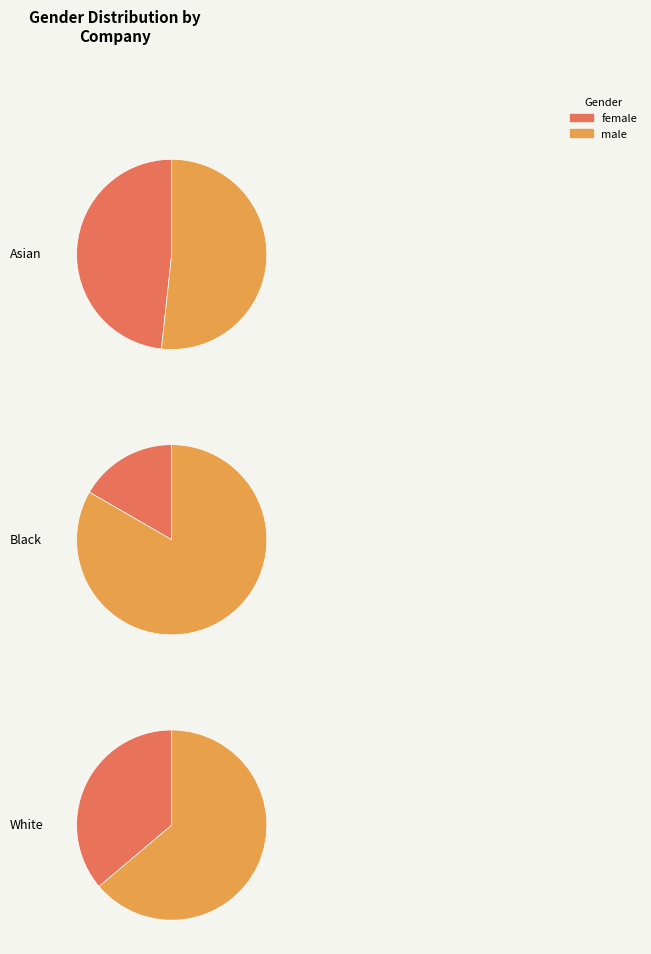

What percentage do wf and bf together represent?

53.8%